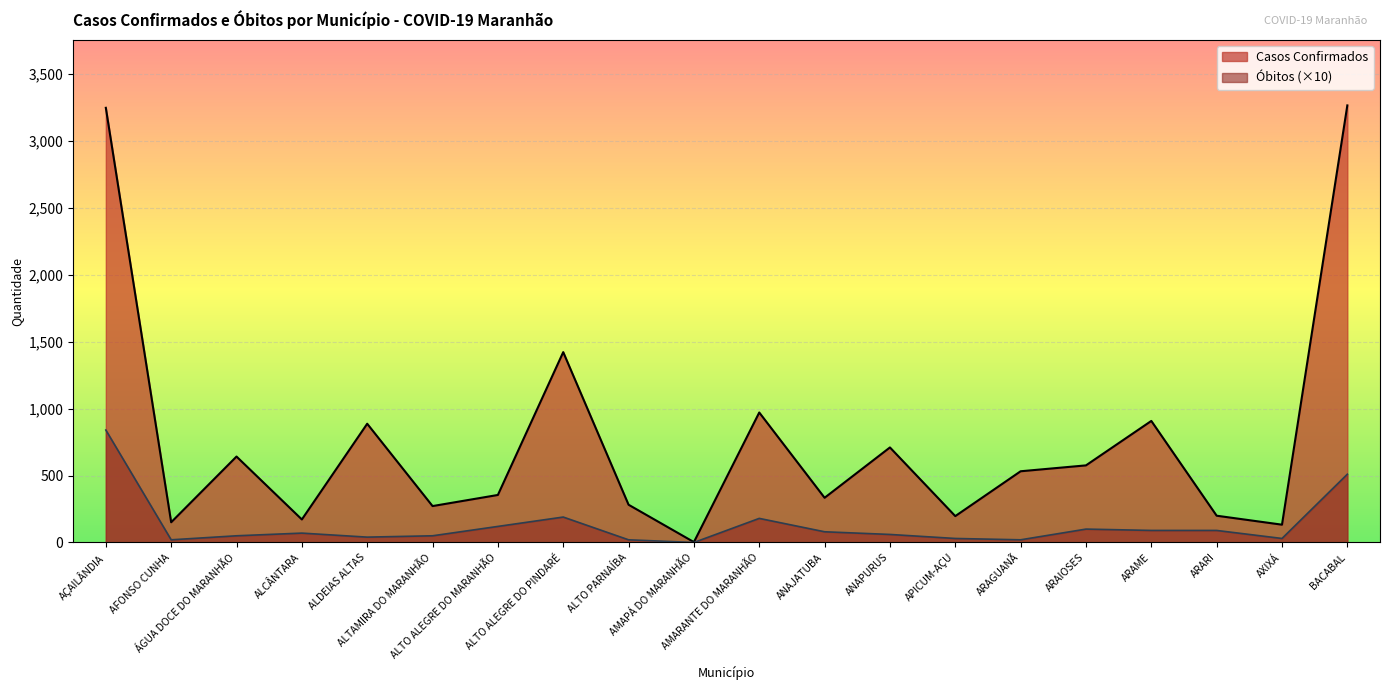

What is the label of the 13th point from the left?

ANAPURUS